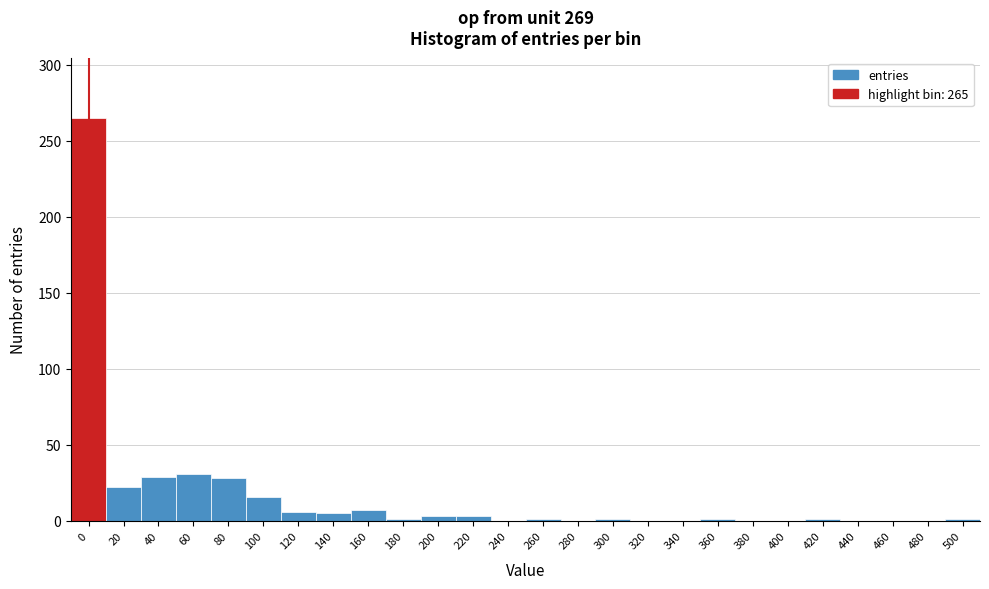

What is the sum of the values at 240 and 80?

28